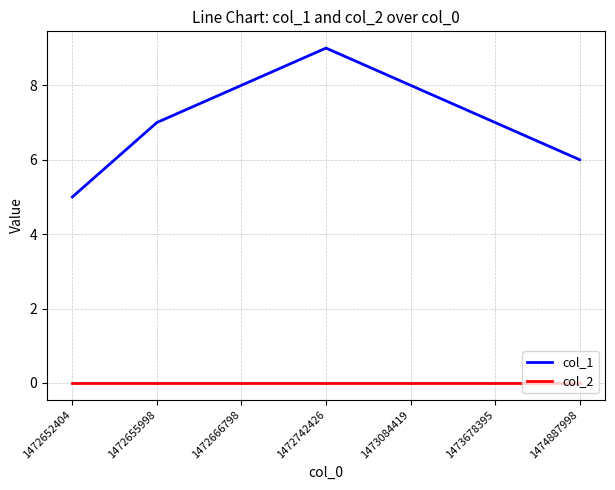

Which series has the widest spread of values?

col_1